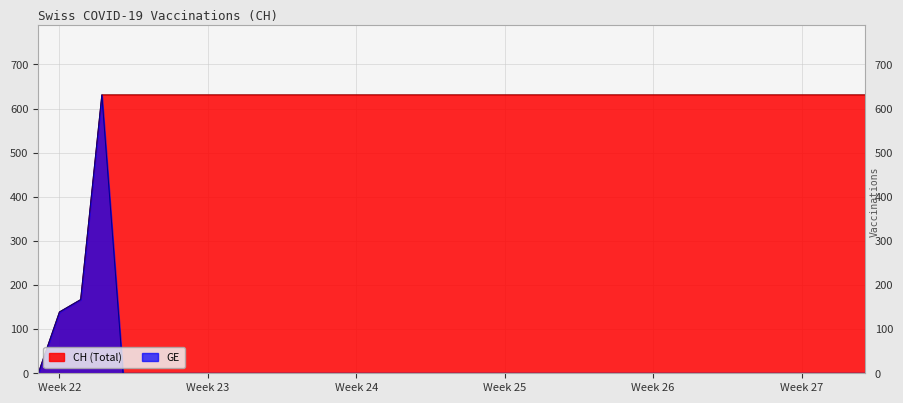

How many interior local peaks does the GE series have?

1